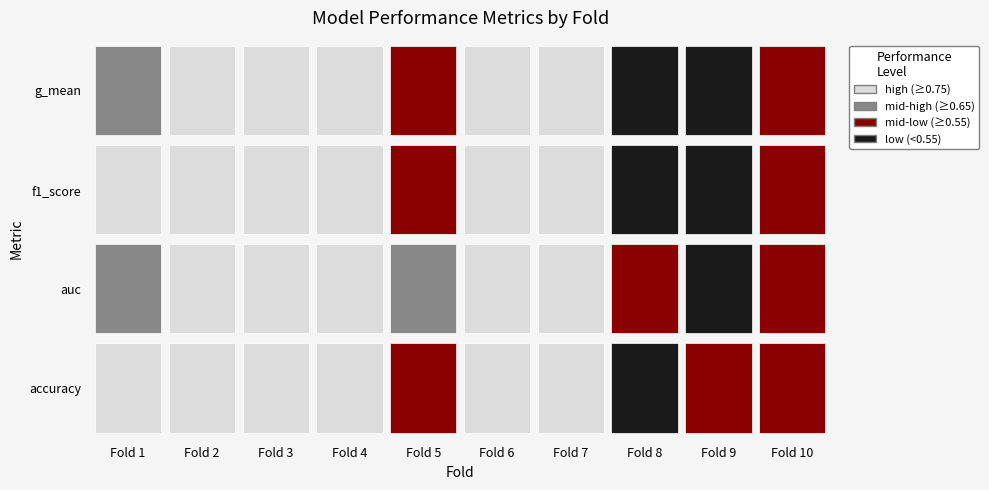

The value of accuracy at 0 is 0.4. True or false?

False